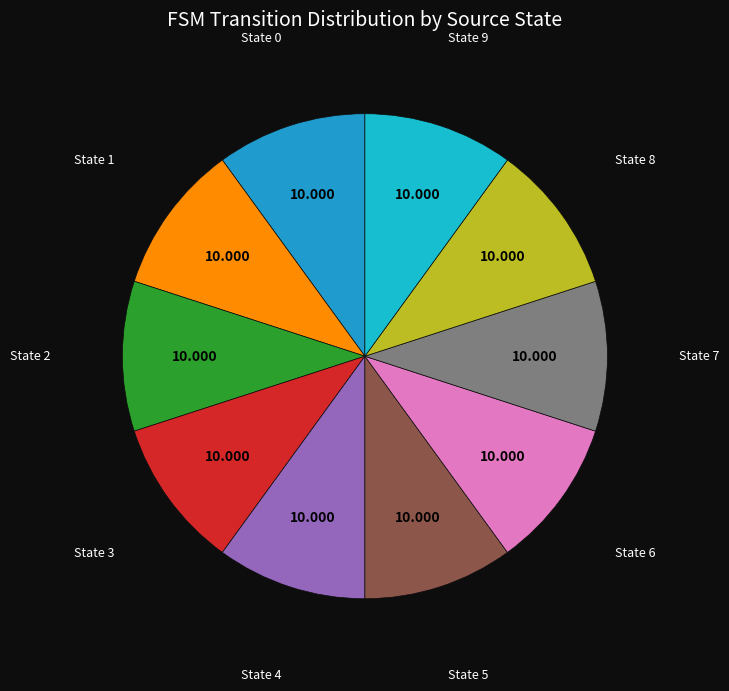

Is there a majority slice in this chart?

No